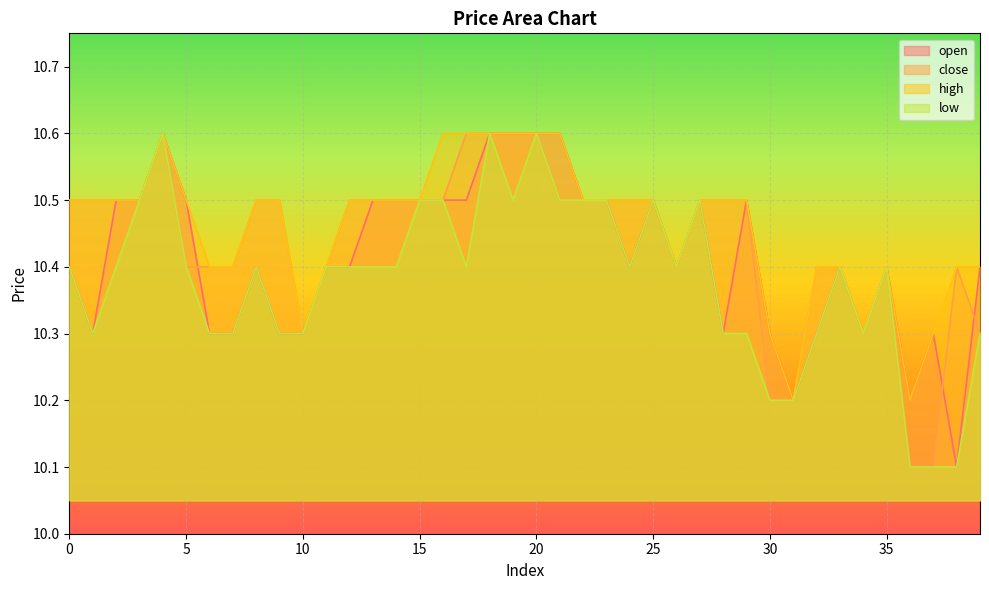

True or false: low has a value of 10.6 at 18.

True